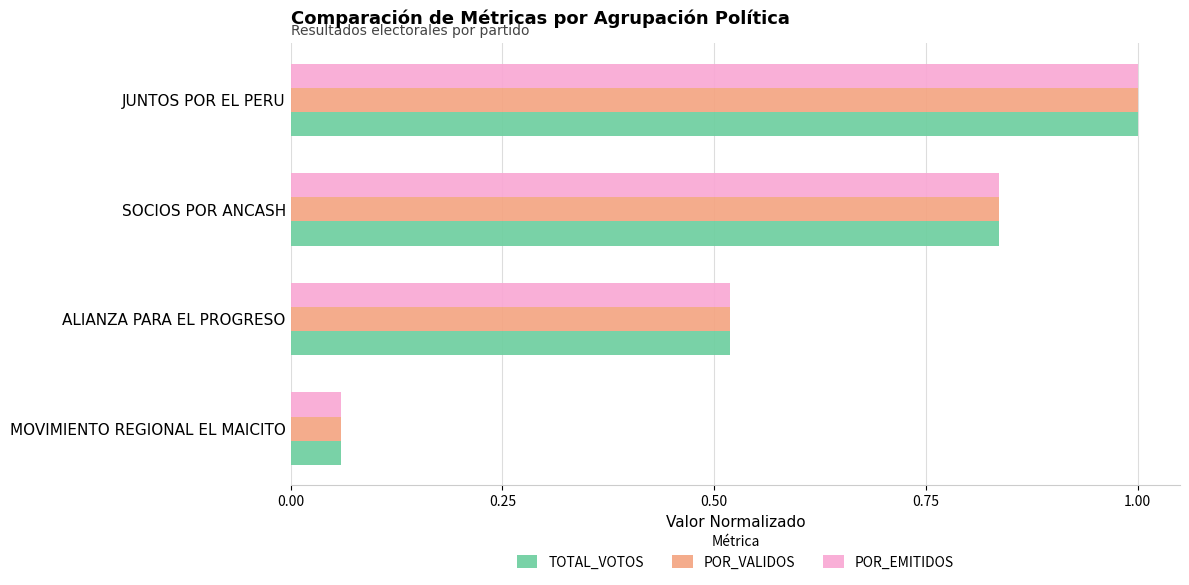

How many categories are shown in the chart?

4